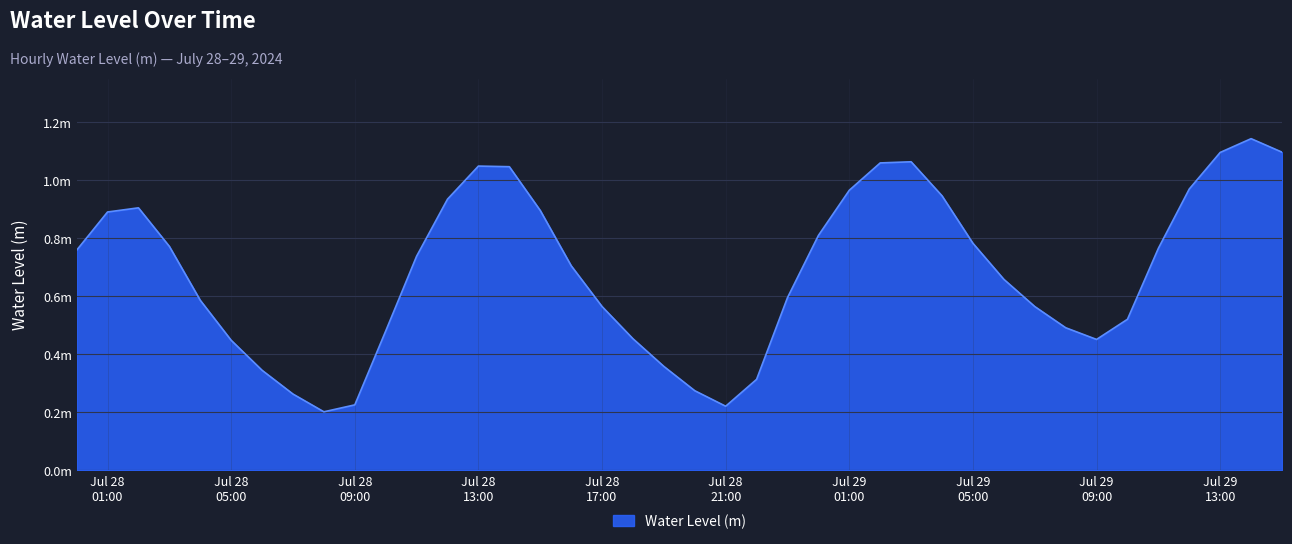

What is the greatest value displayed?

1.1